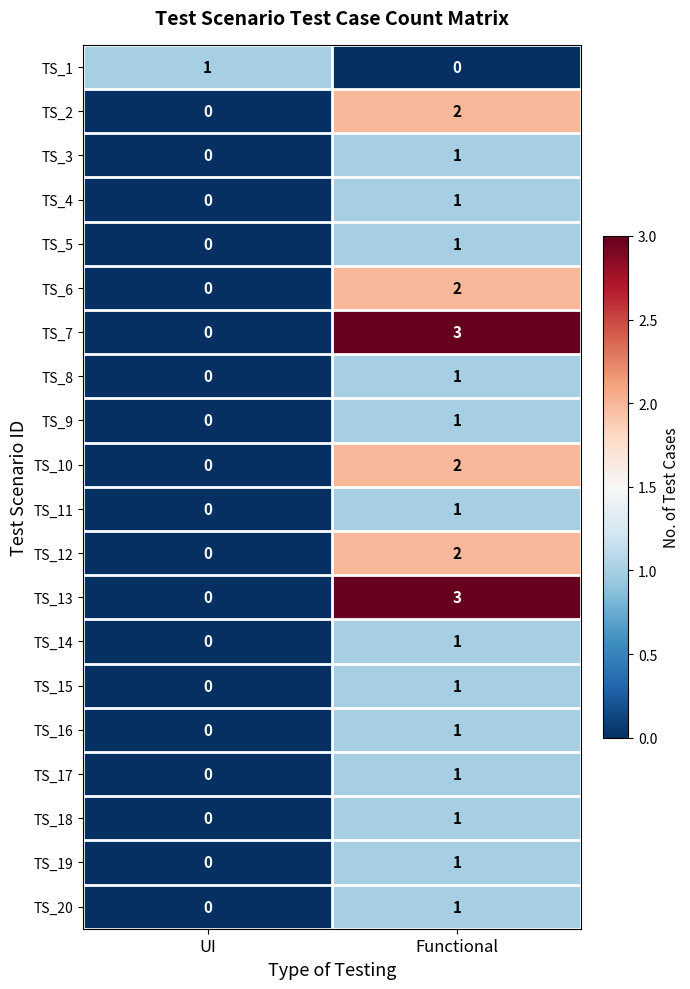

What is the maximum value shown in the chart?

3